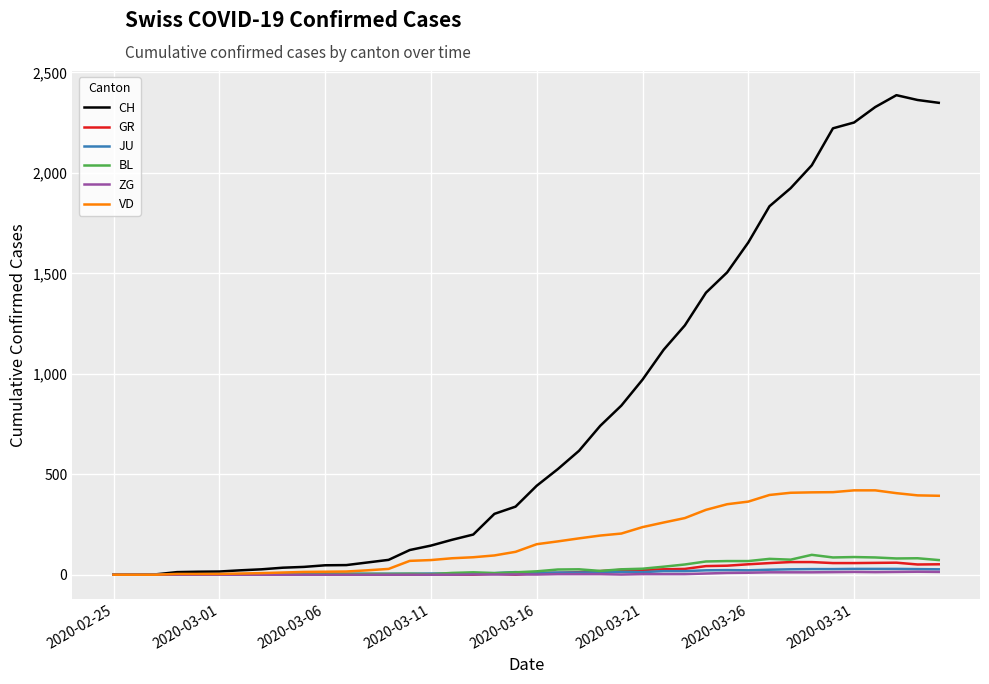

Which series has the largest total across all categories?

CH